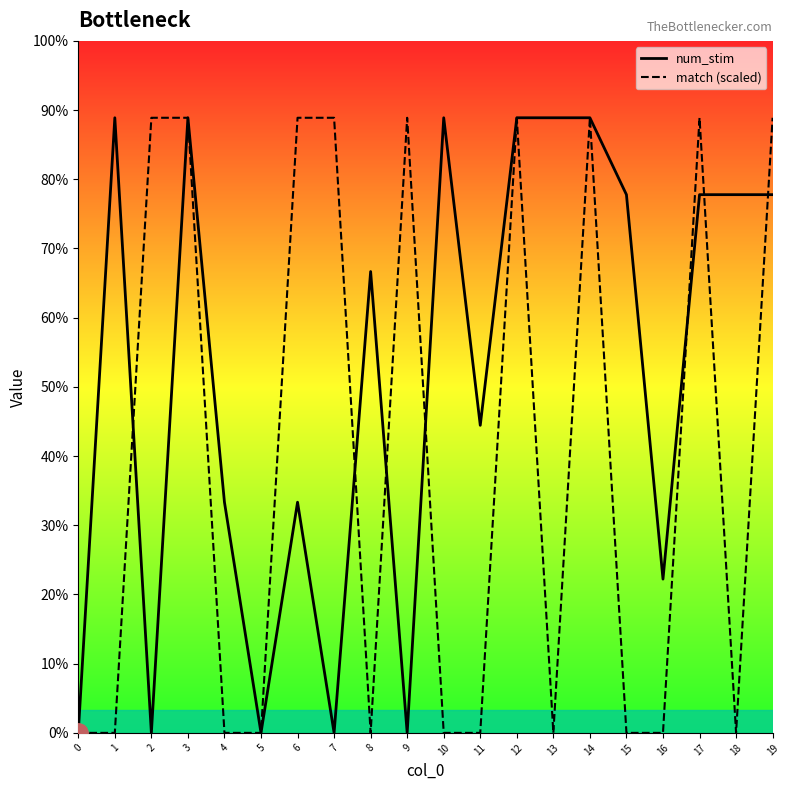

The value of match at 10 is 0. True or false?

True